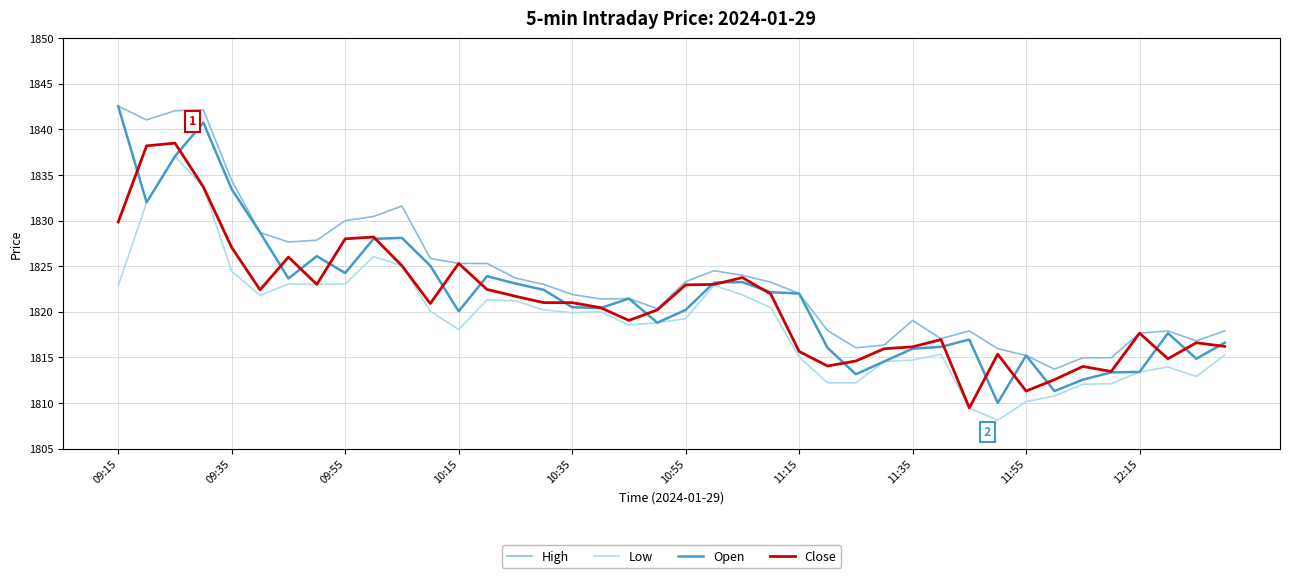

What is the average value of the Close series?

1821.0